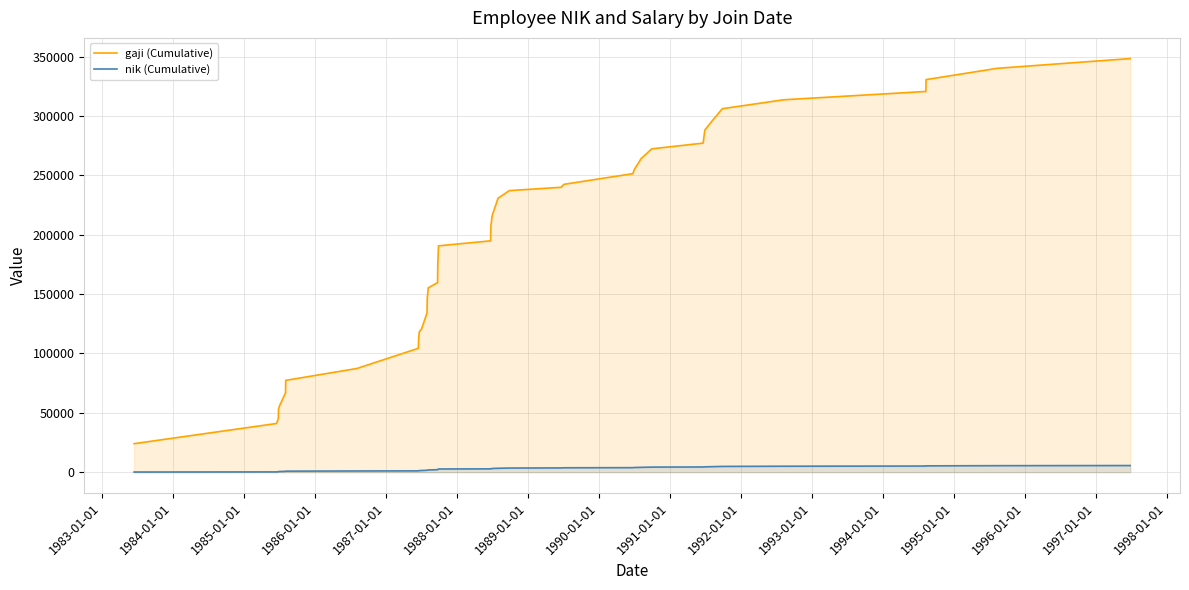

Which series has the largest total across all categories?

gaji (Cumulative)